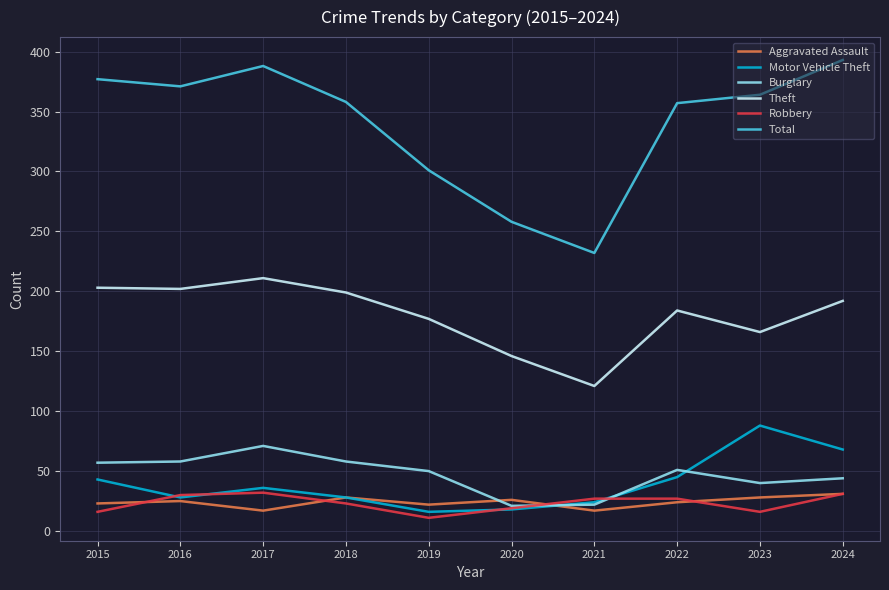

What is the lowest value of the Aggravated Assault series?

17